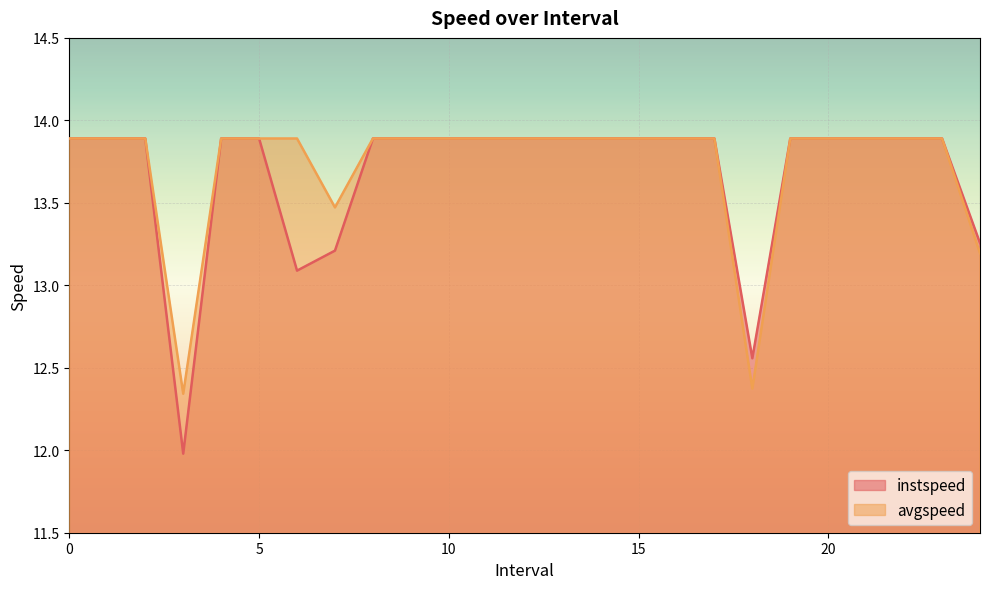

The instspeed series shows 24.4 at 13. True or false?

False